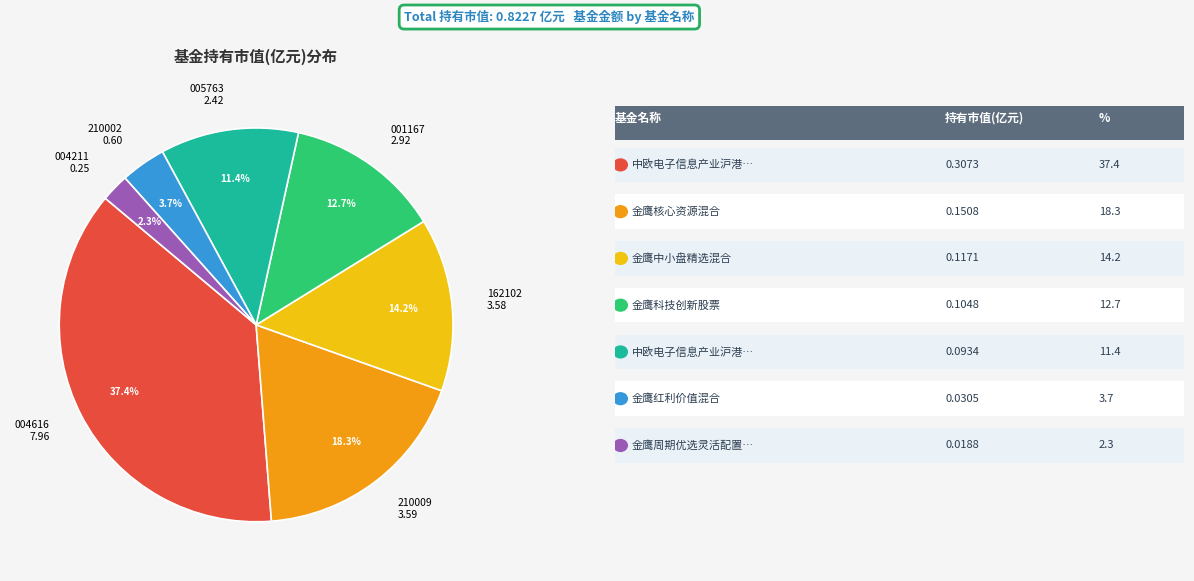

How many segments does this pie chart have?

7